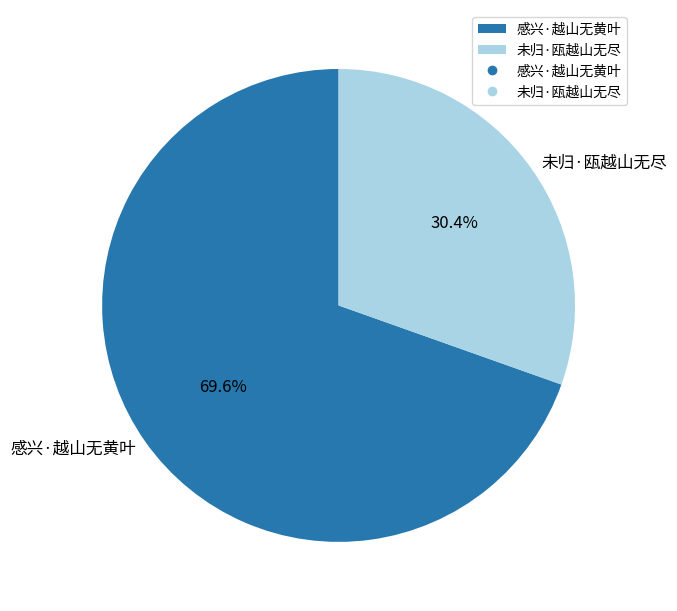

Which slice is the smallest?

未归·瓯越山无尽